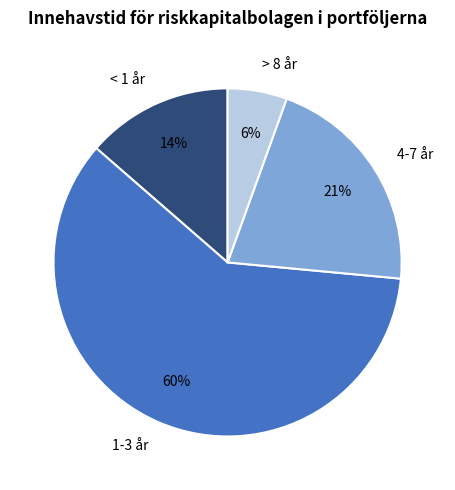

Which has a higher value, 4-7 år or > 8 år?

4-7 år